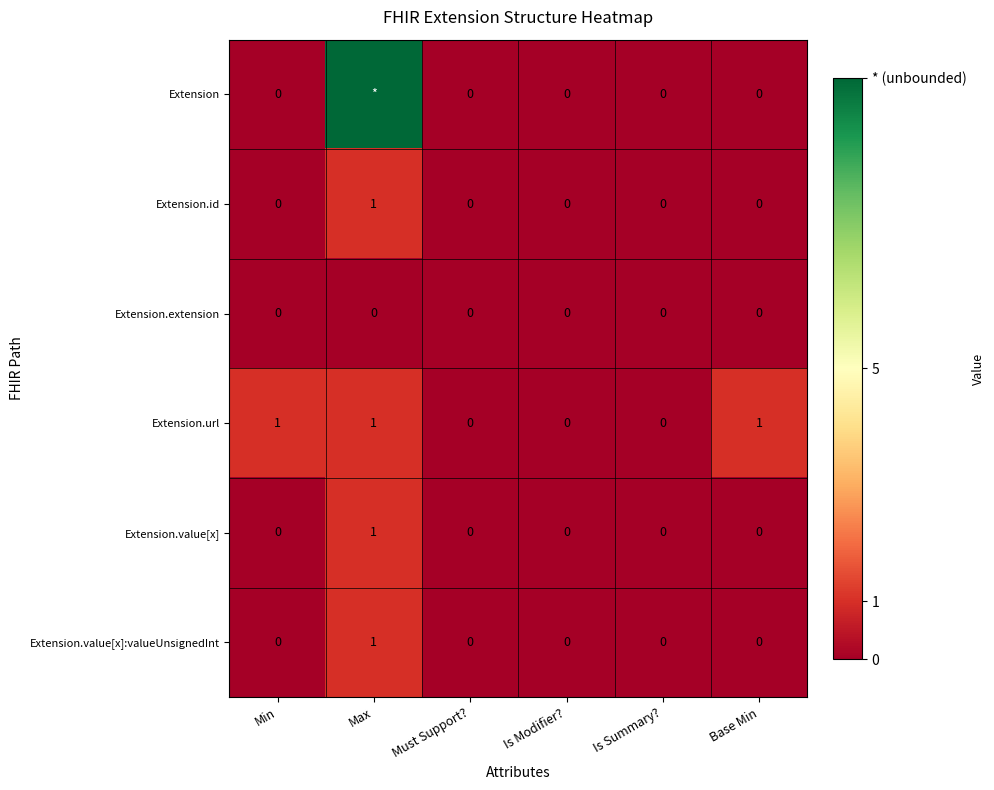

How many Extension.value[x]:valueUnsignedInt values are between 0 and 1?

6